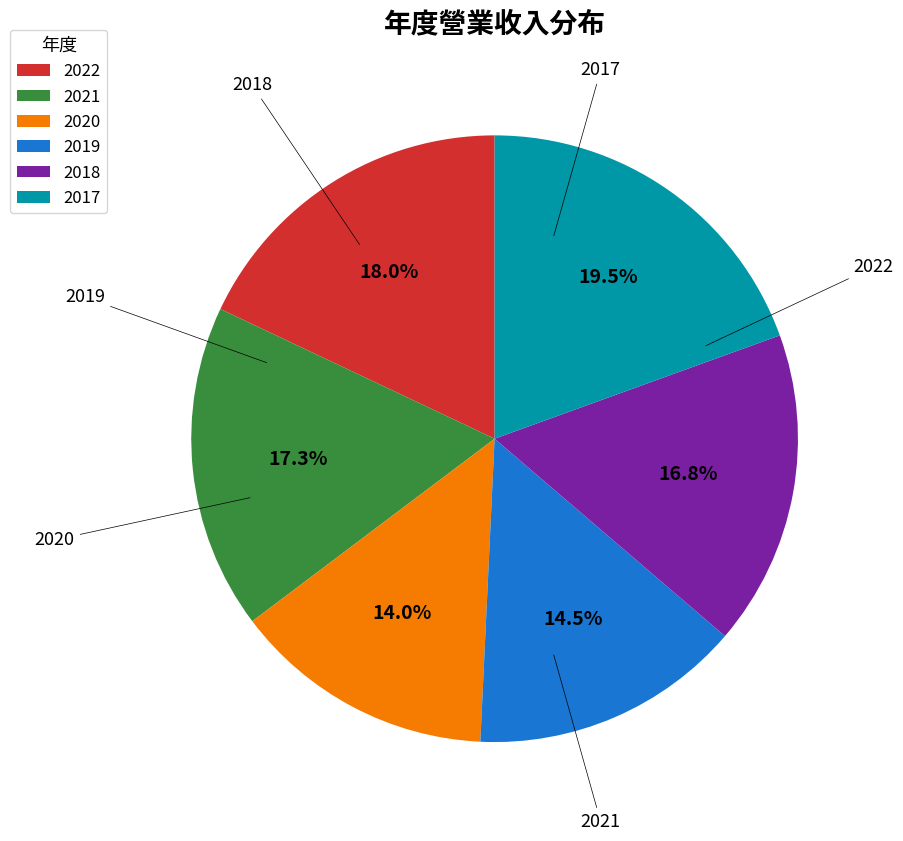

What percentage is NOT represented by 2017?

80.5%